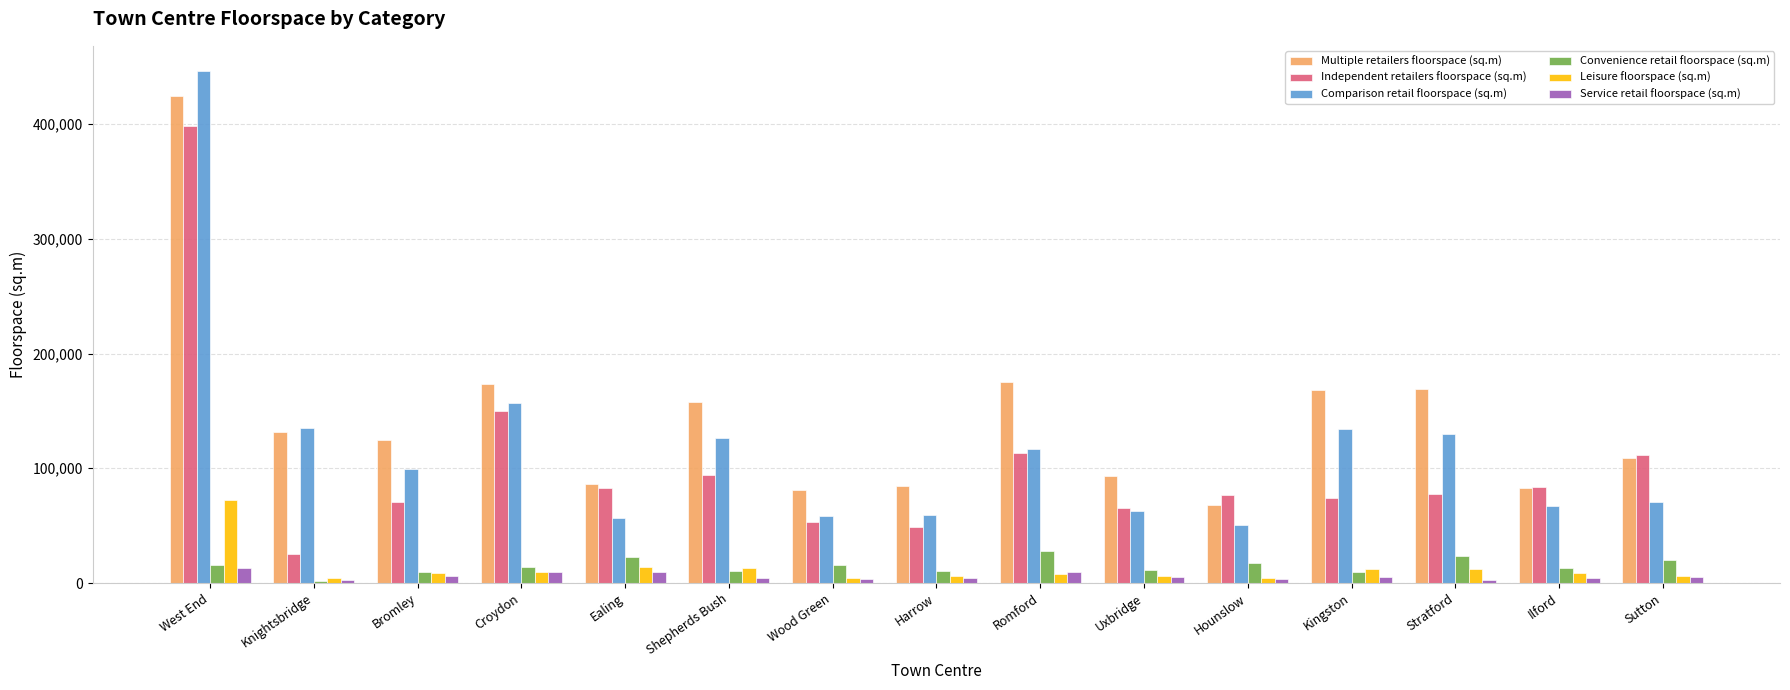

The value of Comparison retail floorspace (sq.m) at Stratford is 129610. True or false?

True